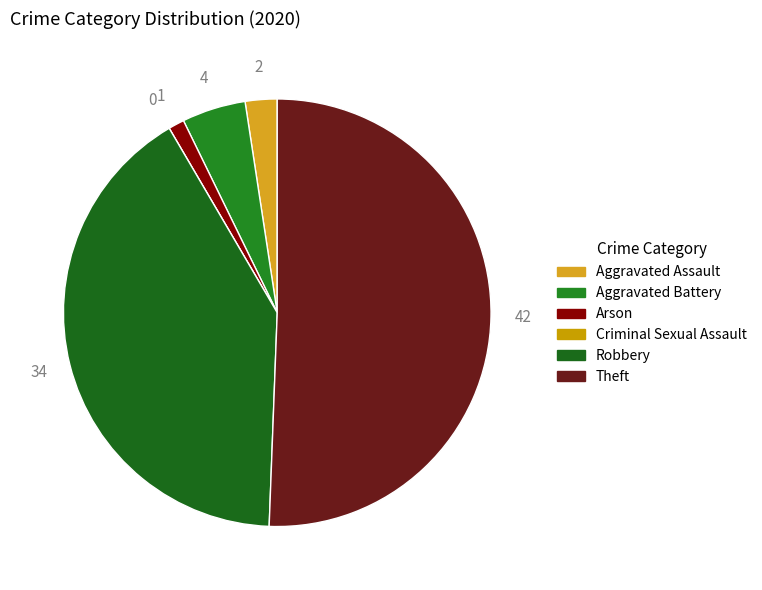

Which slice represents more than half of the pie?

Theft